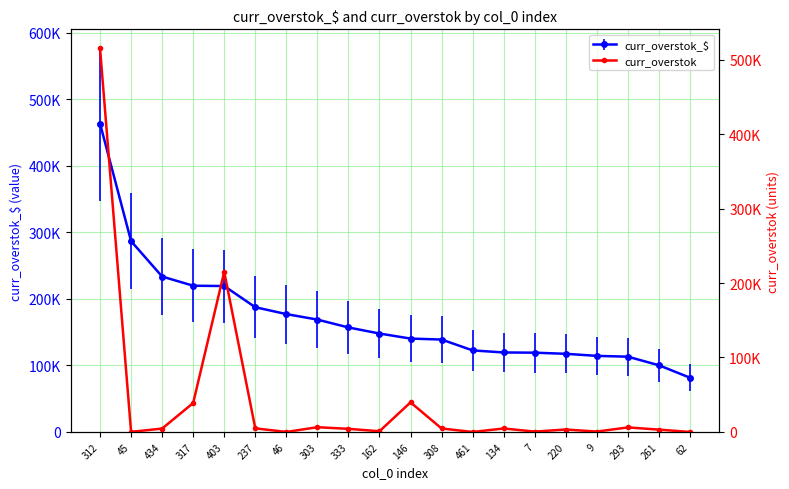

How many data points are less than 4580?

10